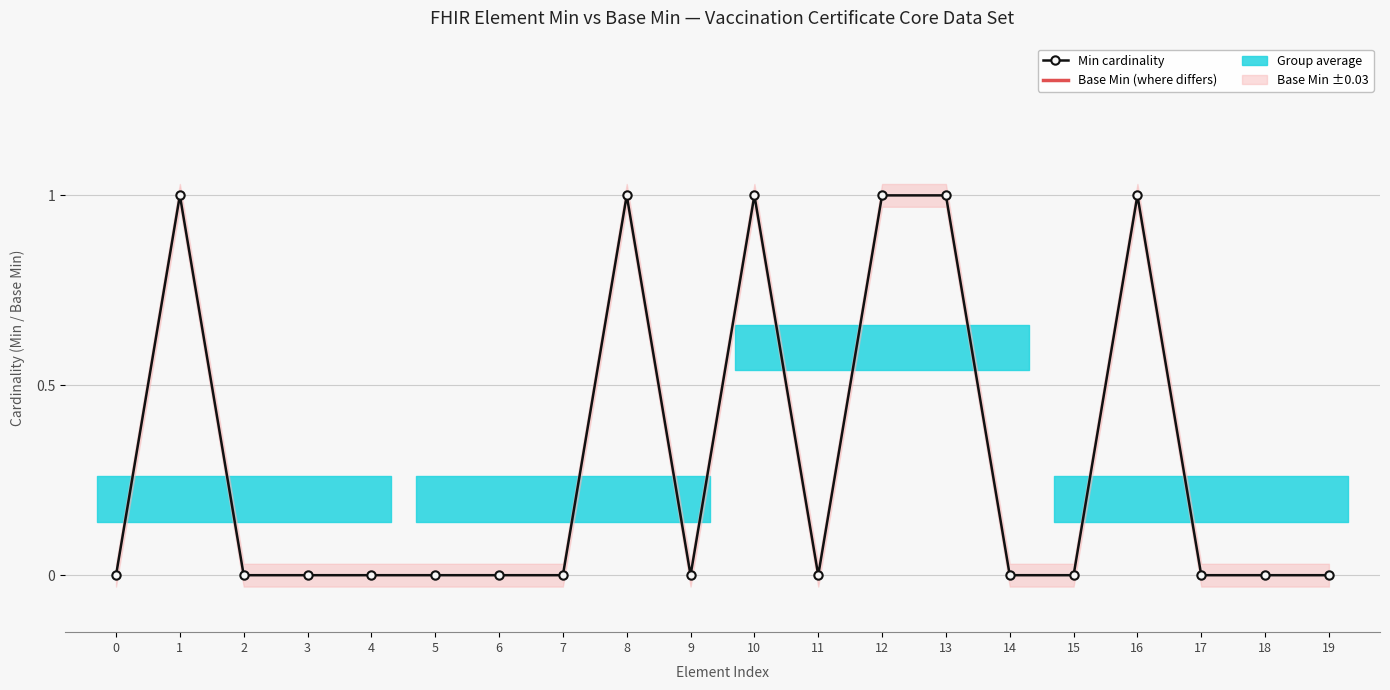

List the labels in order of value, largest first.

1, 8, 10, 12, 13, 16, 0, 2, 3, 4, 5, 6, 7, 9, 11, 14, 15, 17, 18, 19